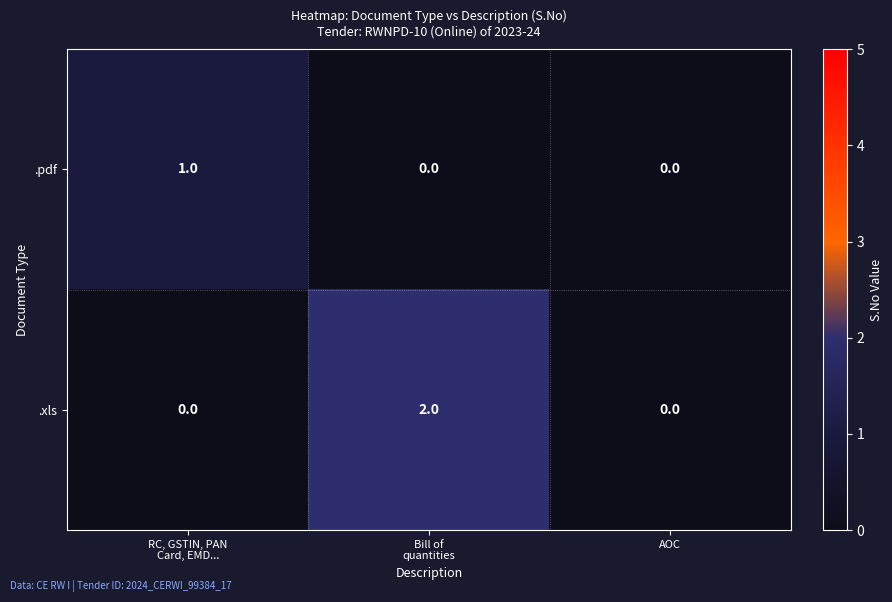

Rank the series by their maximum value, from highest to lowest.

.xls, .pdf